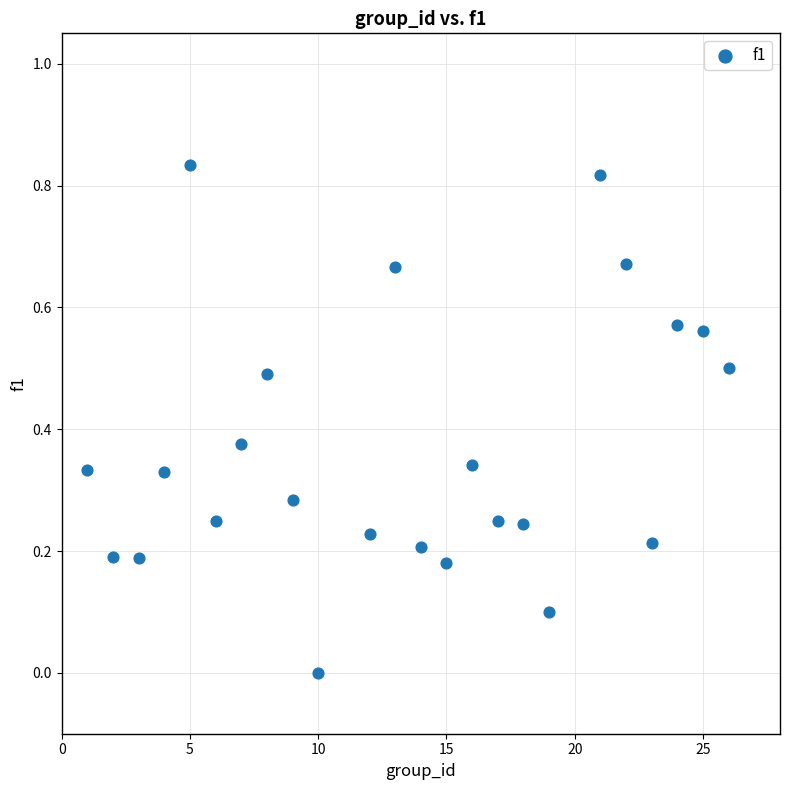

What is the range of X values (max minus min)?

25.0